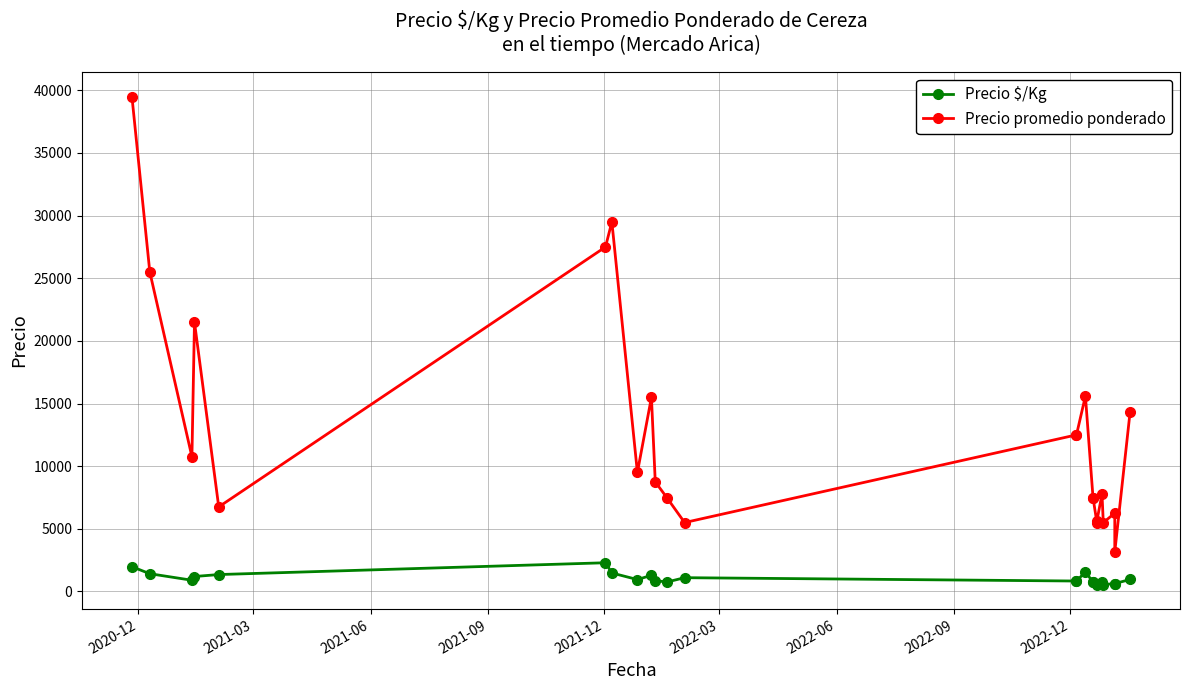

True or false: Precio $/Kg and Precio promedio ponderado cross at least once.

False